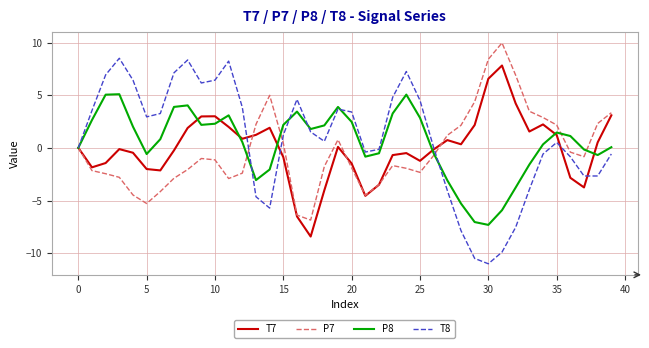

What is the greatest value displayed?

10.0